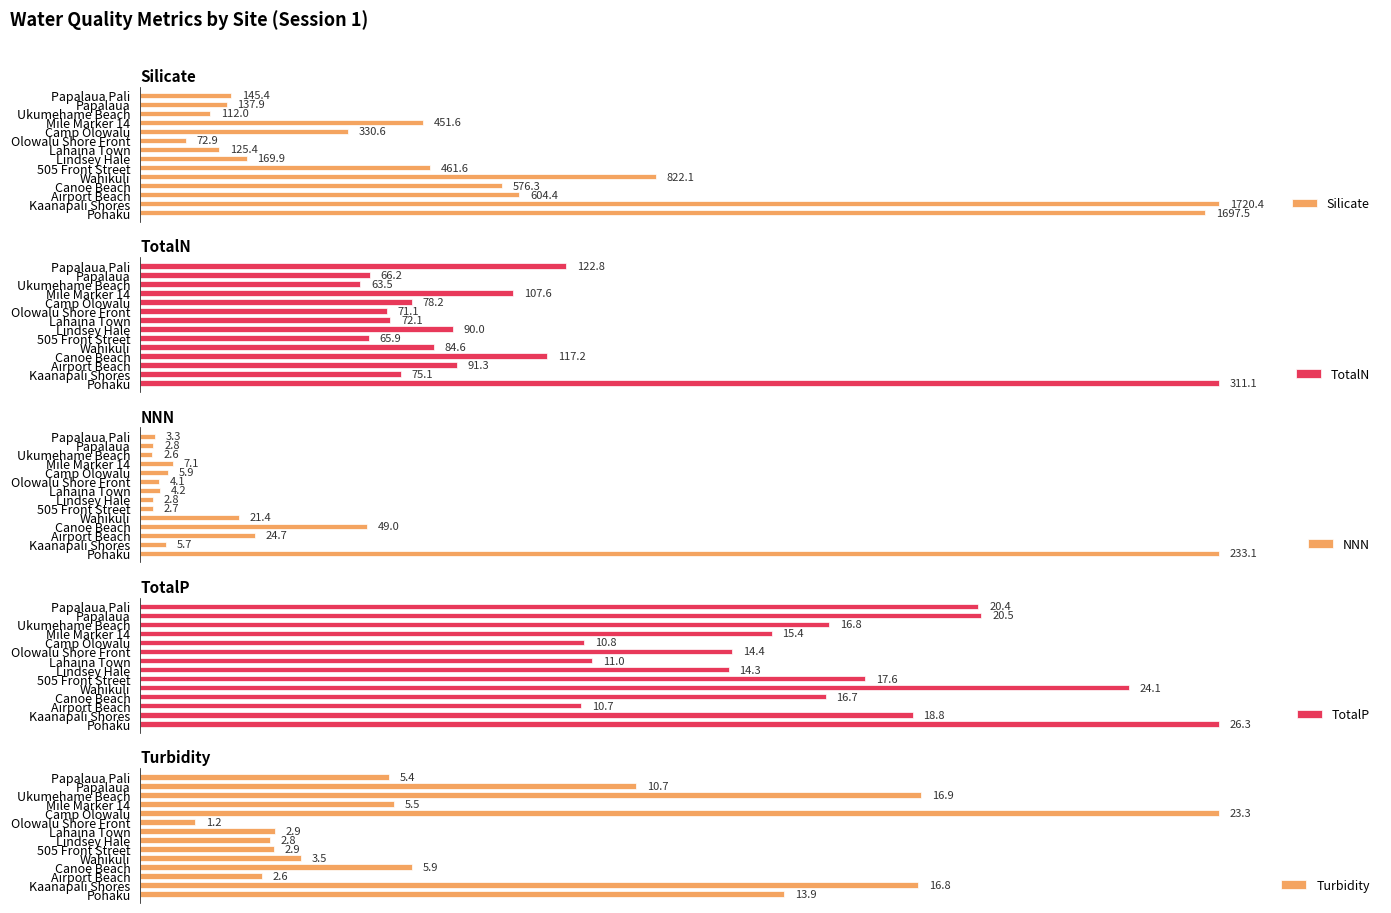

Which series has the widest spread of values?

Silicate